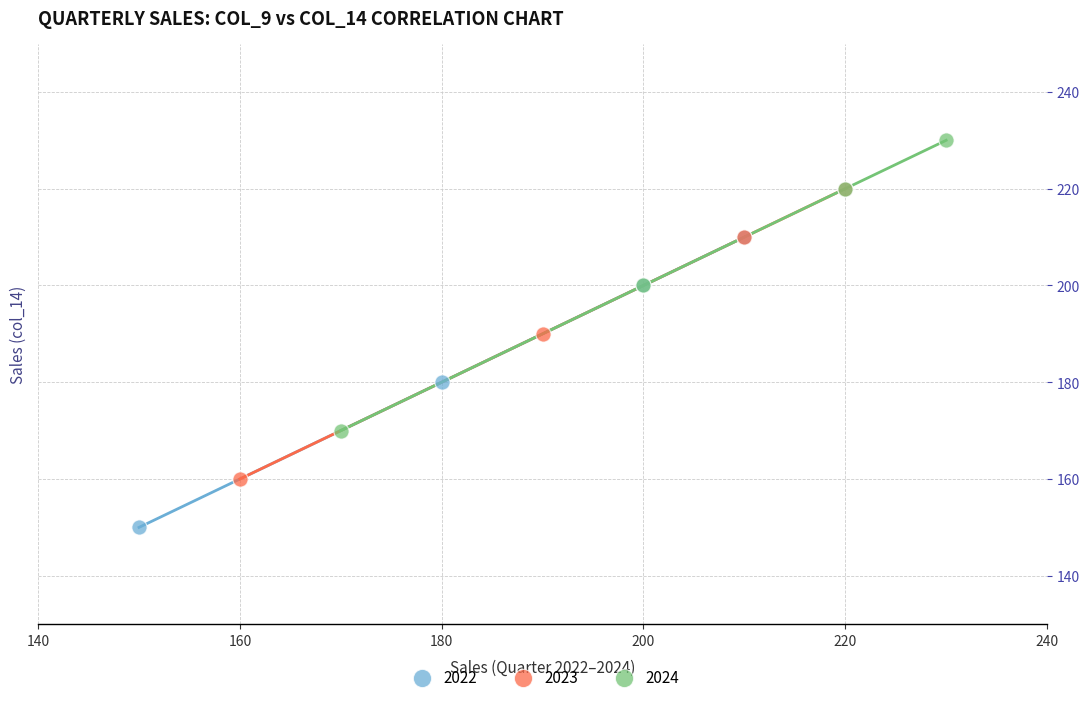

Which series reaches the maximum Y coordinate?

2024